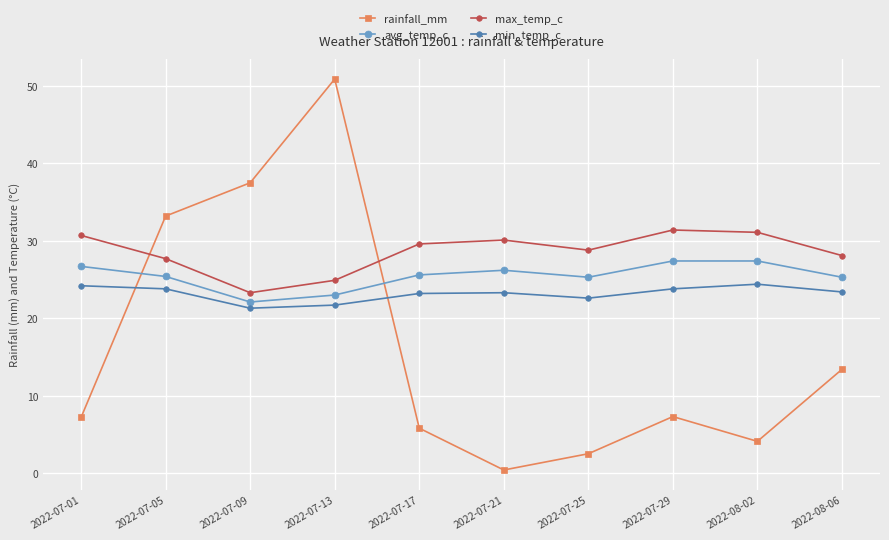

Read the max_temp_c value at 2022-07-29.

31.4